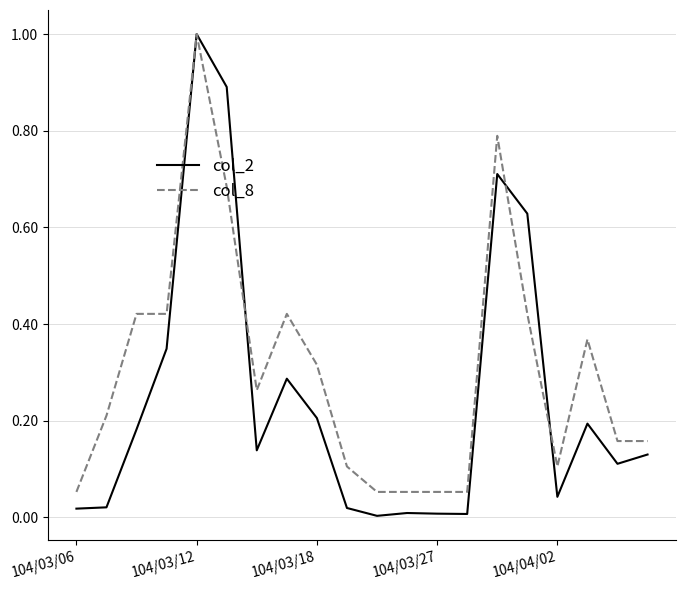

Which series has the largest range (max minus min)?

col_2